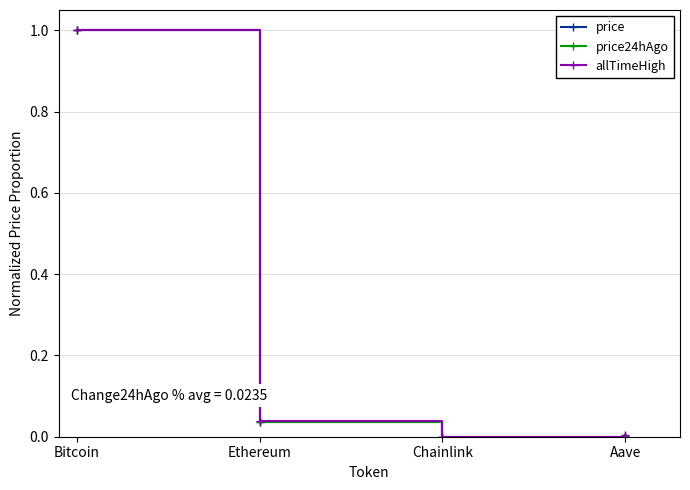

True or false: price has more than 0 points higher than both neighbors.

False